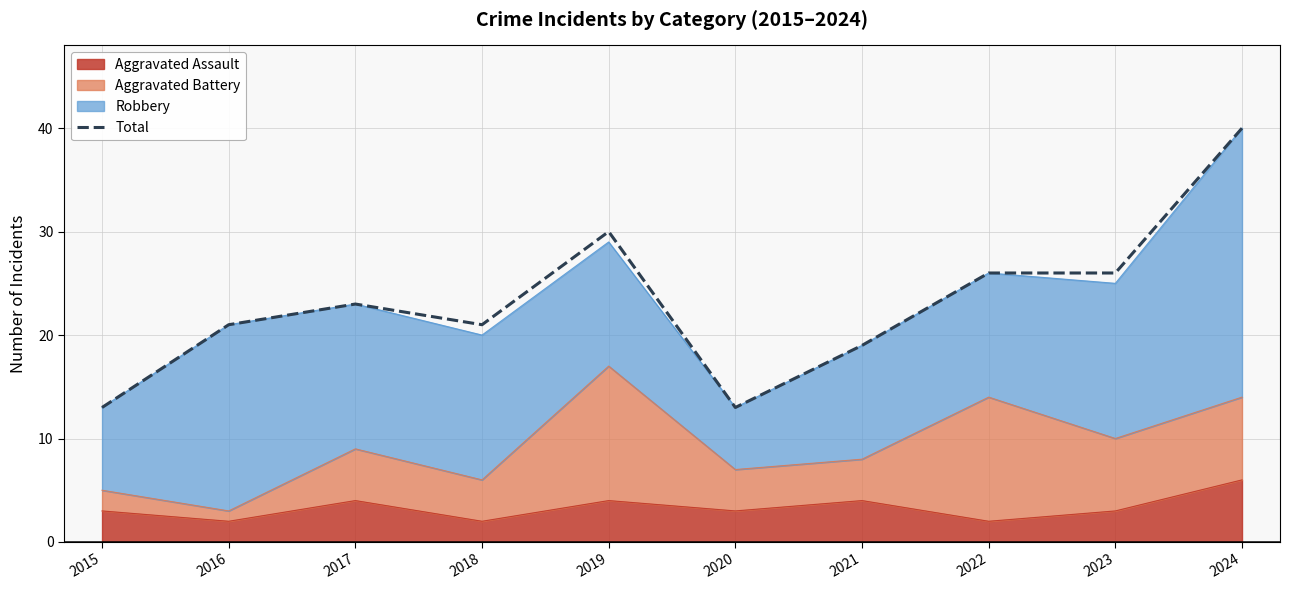

Reading left to right, transcribe all the data shown in this chart.

13	21	23	21	30	13	19	26	26	40